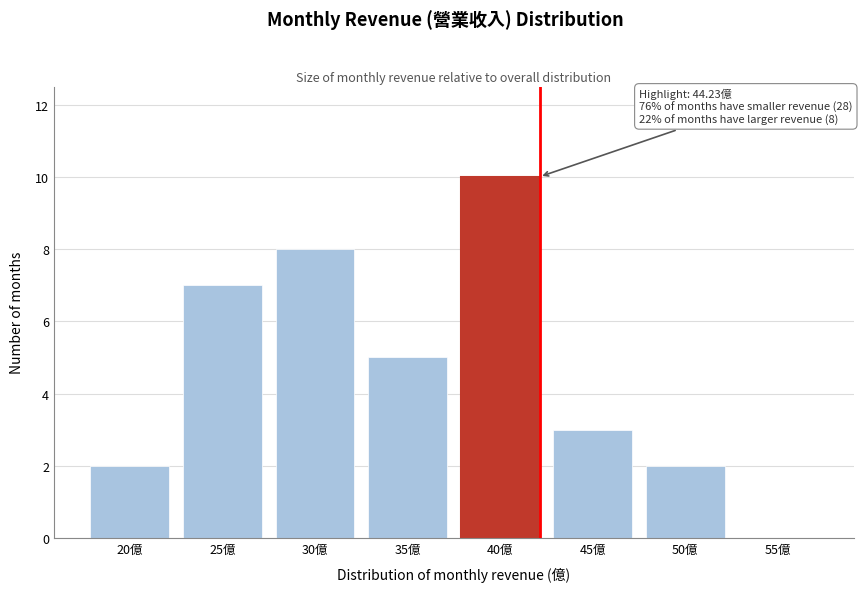

Reading left to right, extract all data points from this chart.

20億=2	25億=7	30億=8	35億=5	40億=10	45億=3	50億=2	55億=0